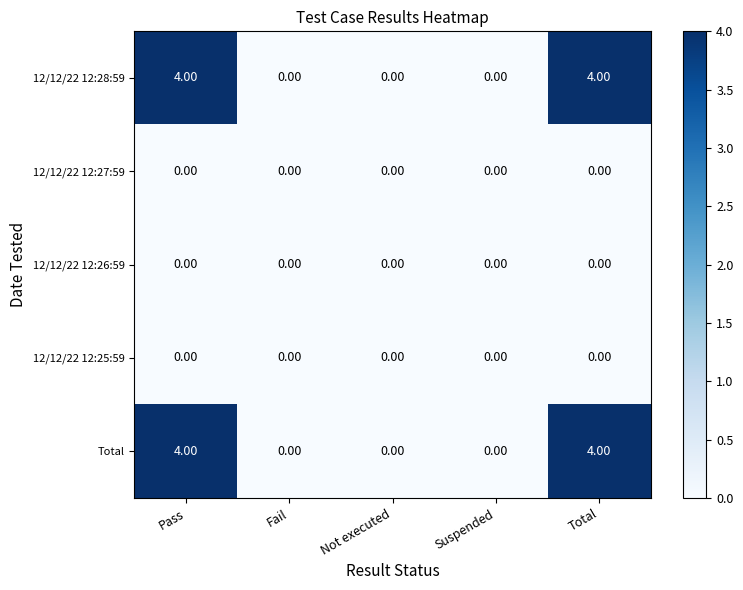

What is the difference between the highest and lowest values at Pass?

4